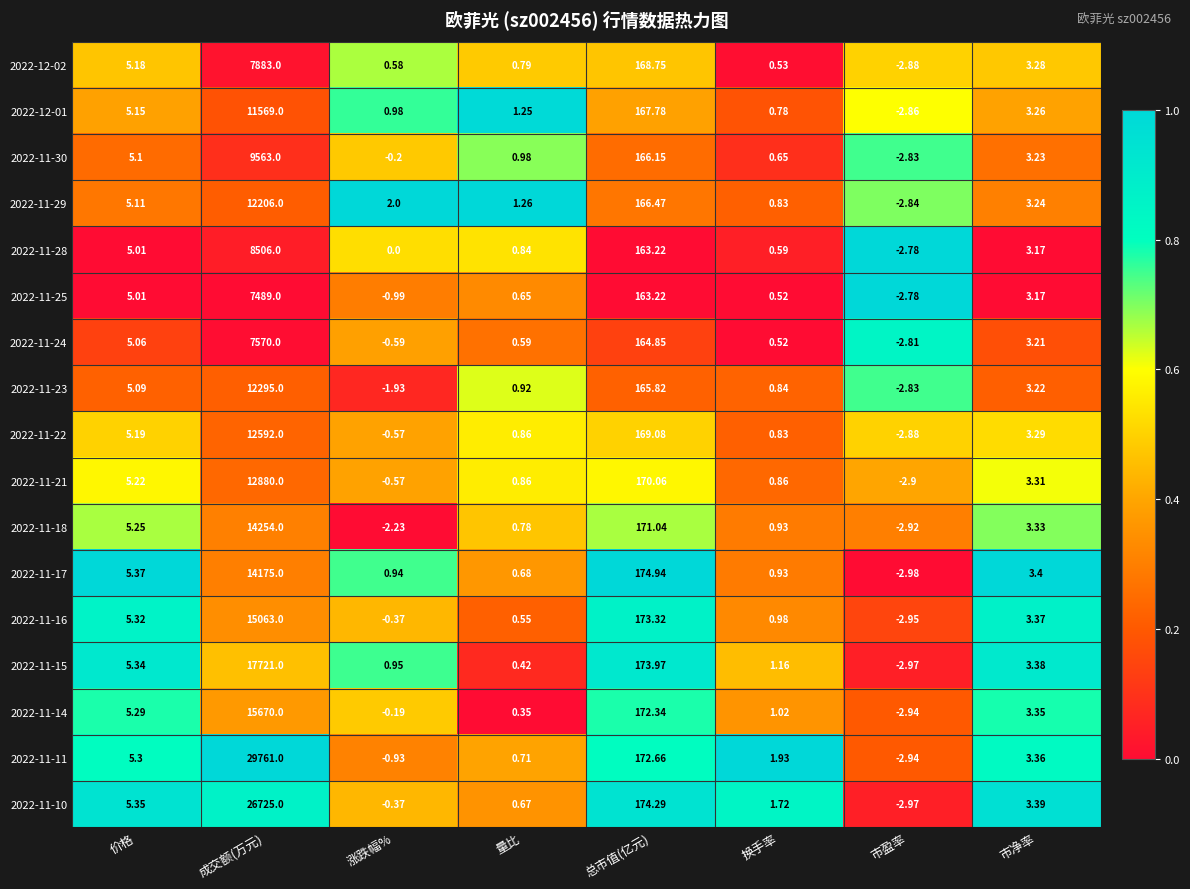

Rank the categories by 2022-11-17 value from lowest to highest.

市盈率, 量比, 换手率, 涨跌幅%, 市净率, 价格, 总市值(亿元), 成交额(万元)